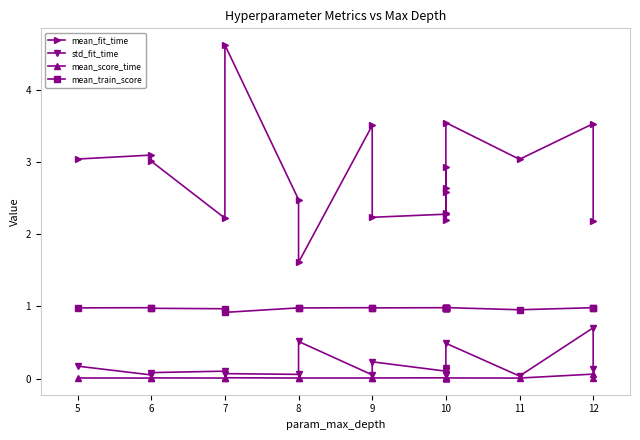

What is the spread (max minus min) of values at 6?

3.0